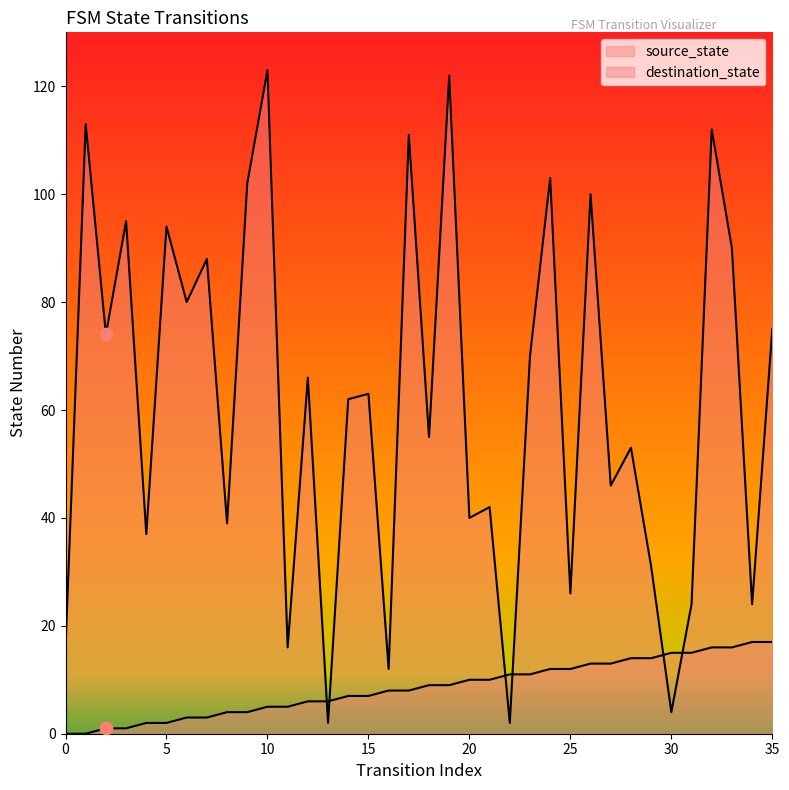

Which series reaches the maximum Y coordinate?

destination_state